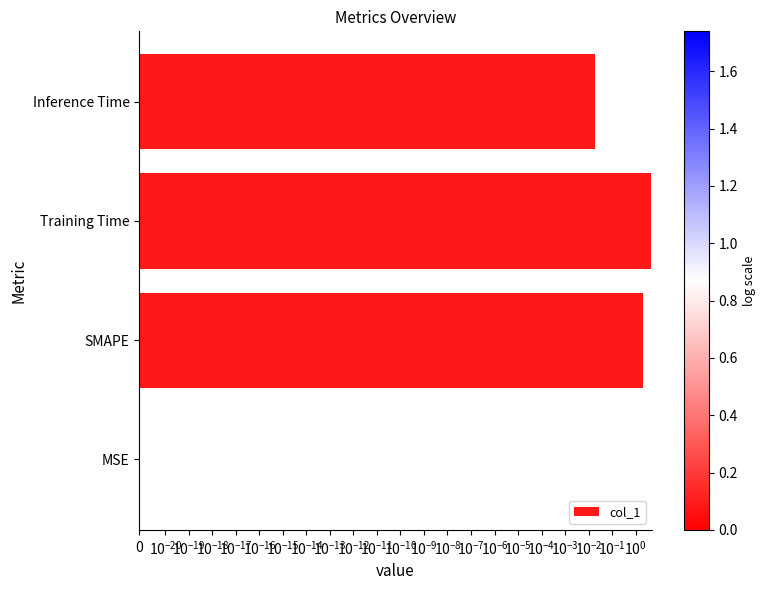

Count the number of data series in this chart.

1